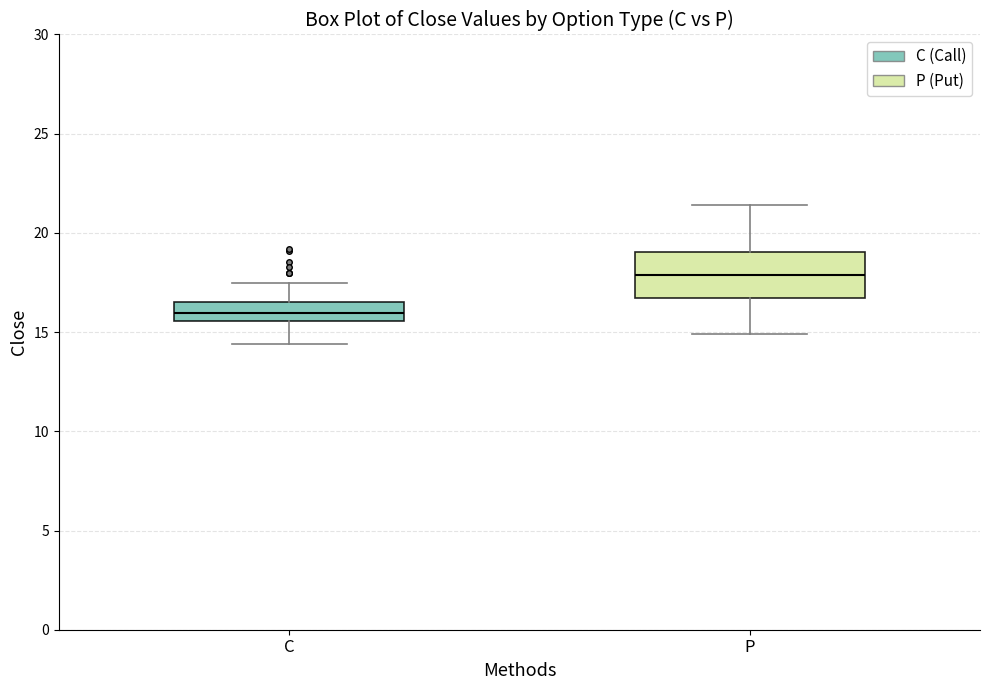

Which box is the tallest, from its lower edge to its upper edge?

P